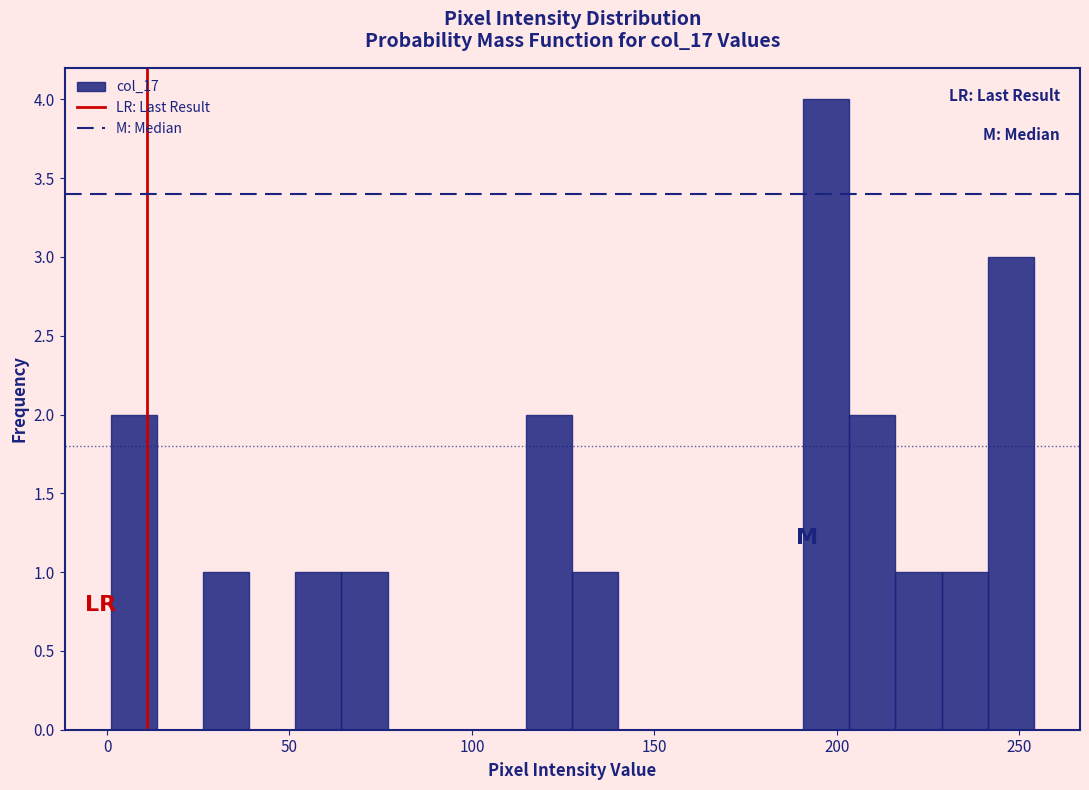

Read against the x-axis, roughly where is the centre of the tallest bar?

195